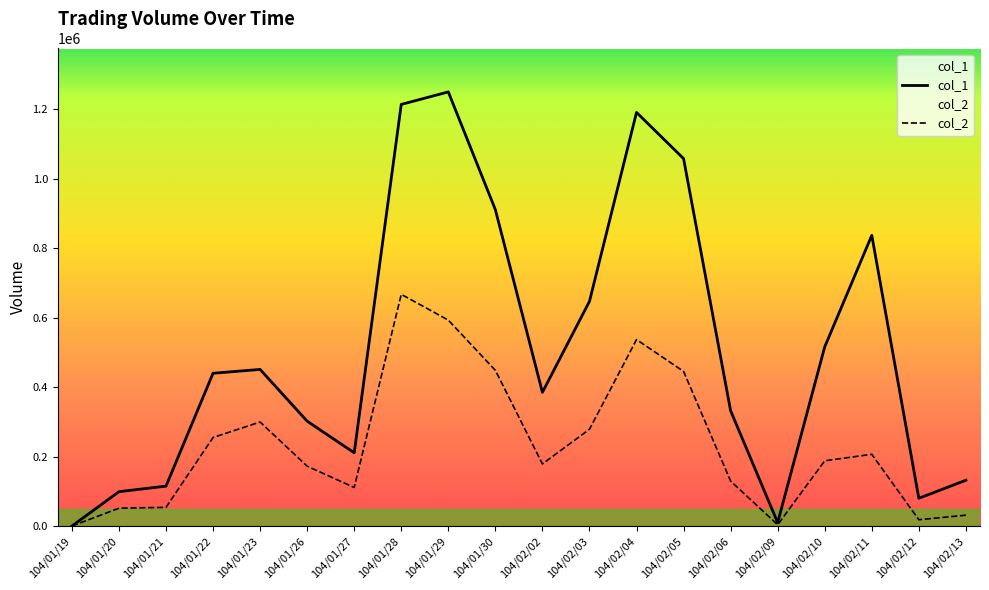

What position from the right is 104/02/04?

8